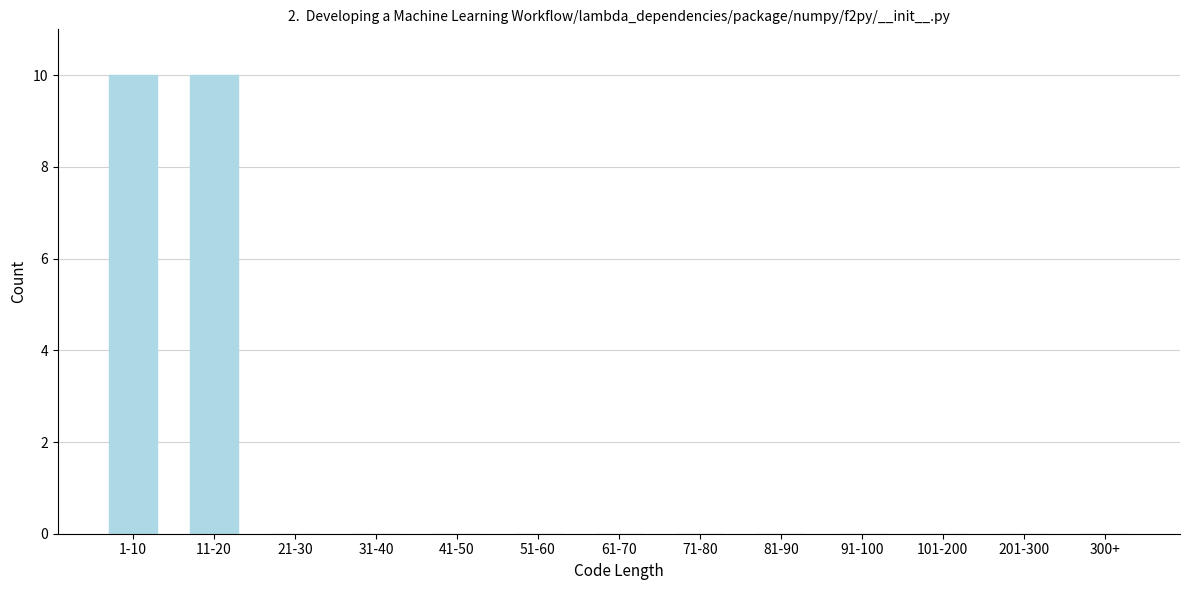

Reading left to right, what are all the values shown in this chart?

1-10=10	11-20=10	21-30=0	31-40=0	41-50=0	51-60=0	61-70=0	71-80=0	81-90=0	91-100=0	101-200=0	201-300=0	300+=0